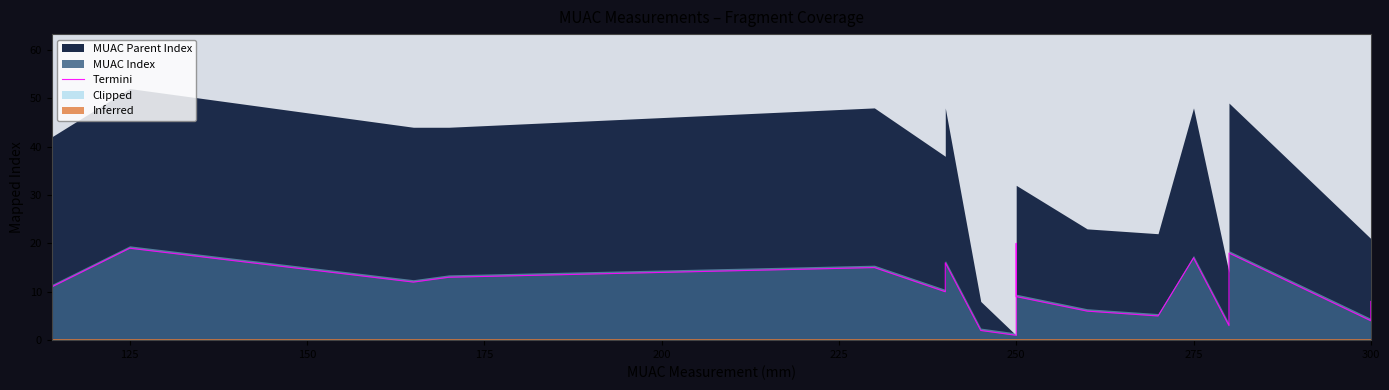

What is the average value?

10